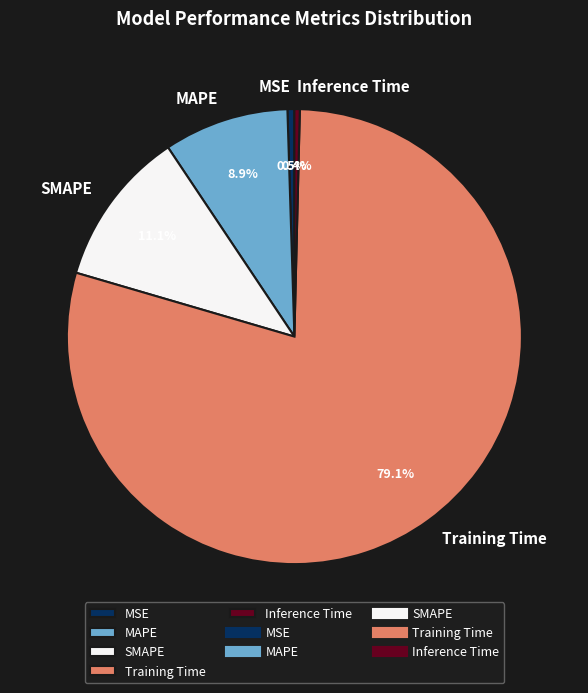

Which has a higher value, Training Time or MAPE?

Training Time